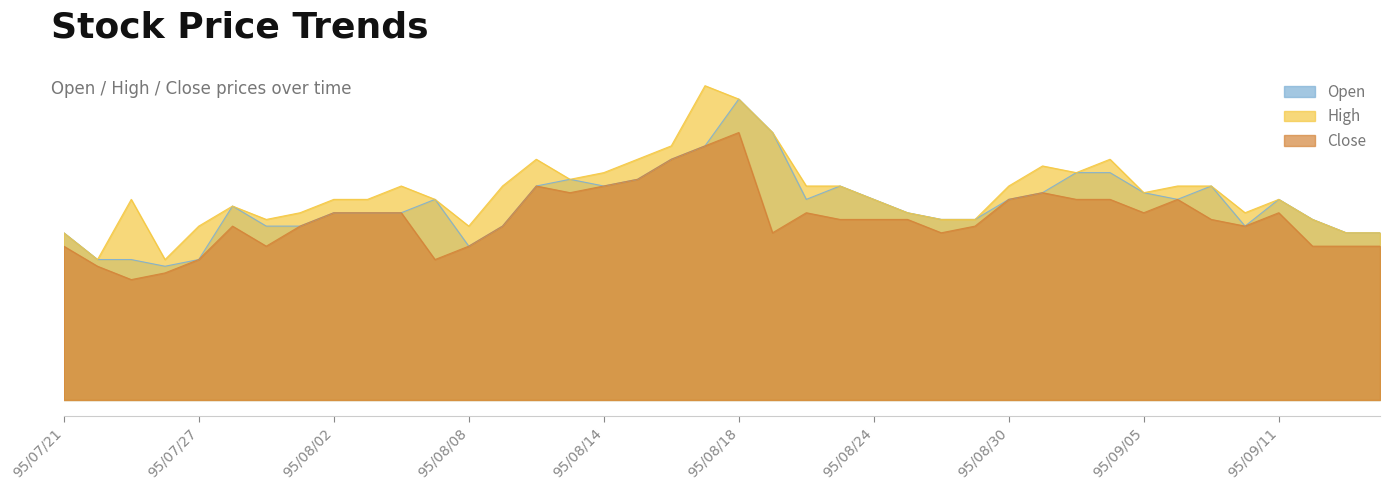

What are all the series names shown in the legend?

Open, High, Close